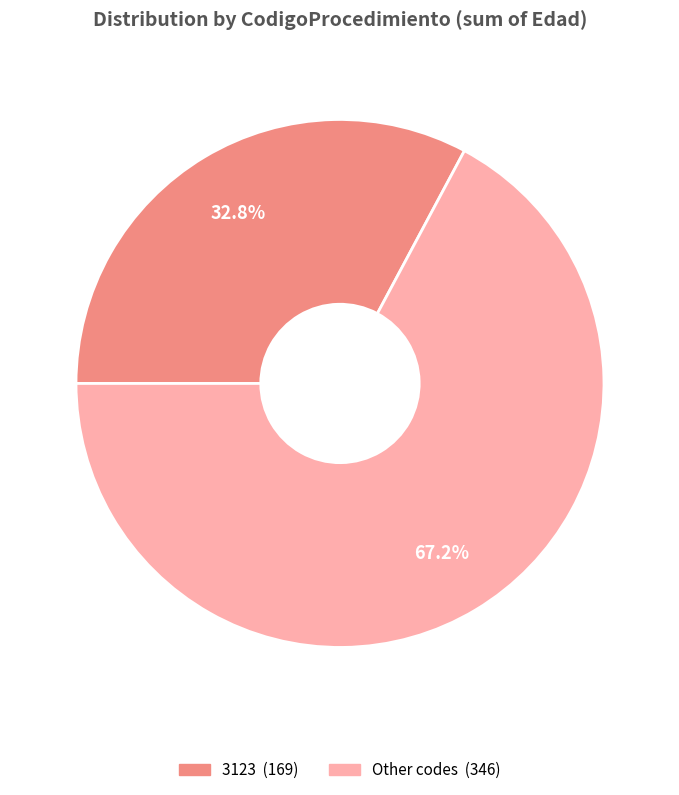

Is there any slice that represents more than half of the pie?

Yes